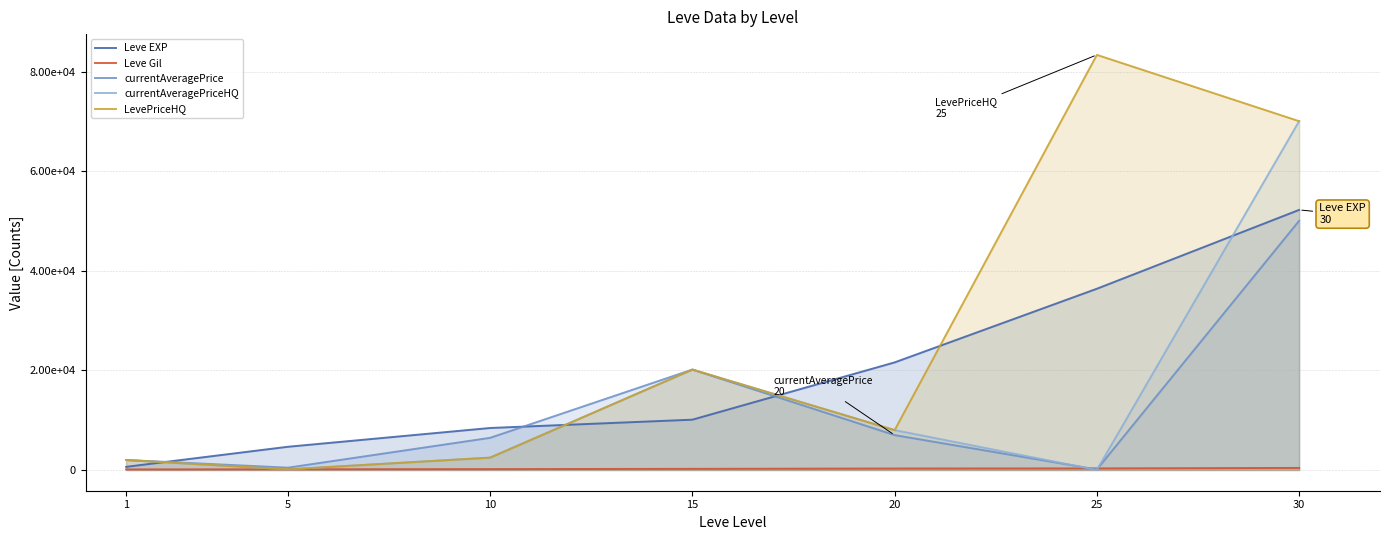

What is the sum of all Leve Gil values?

1672.0